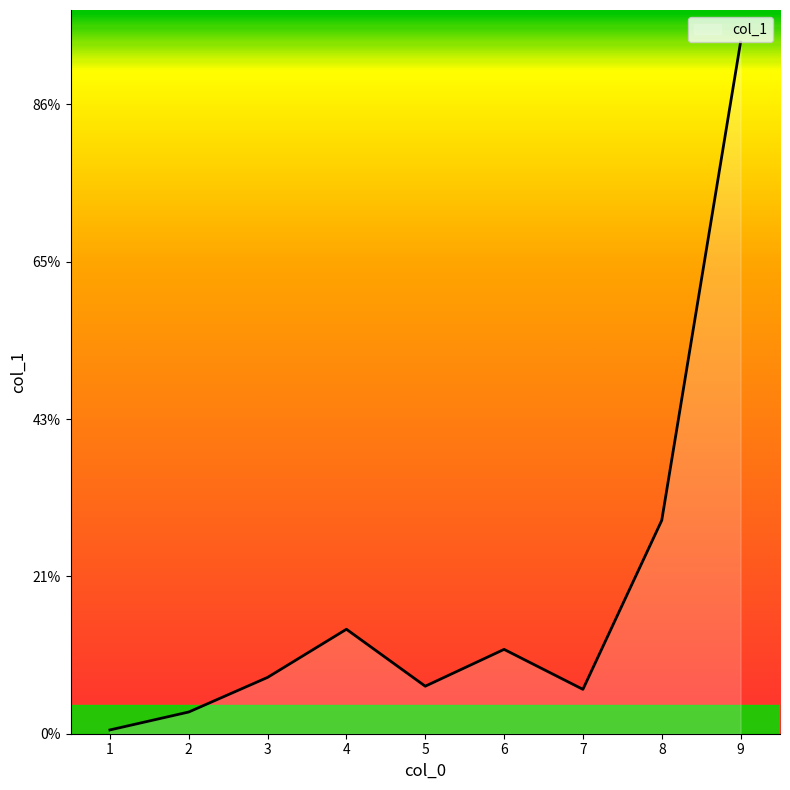

At which category does the chart reach its minimum across all series?

1